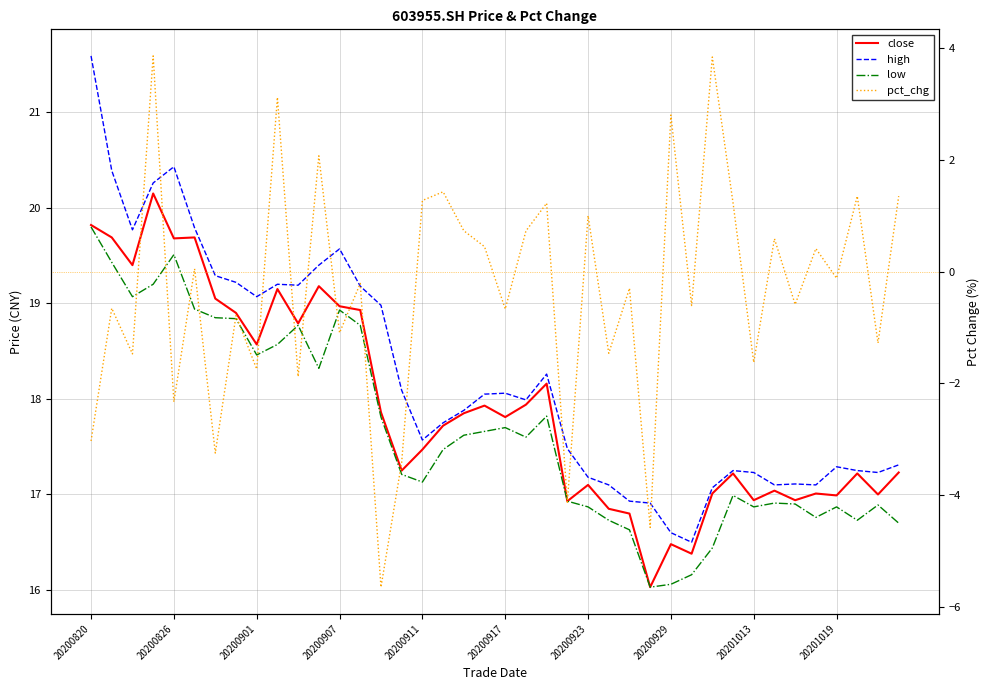

What is the sum of all low values?

707.0